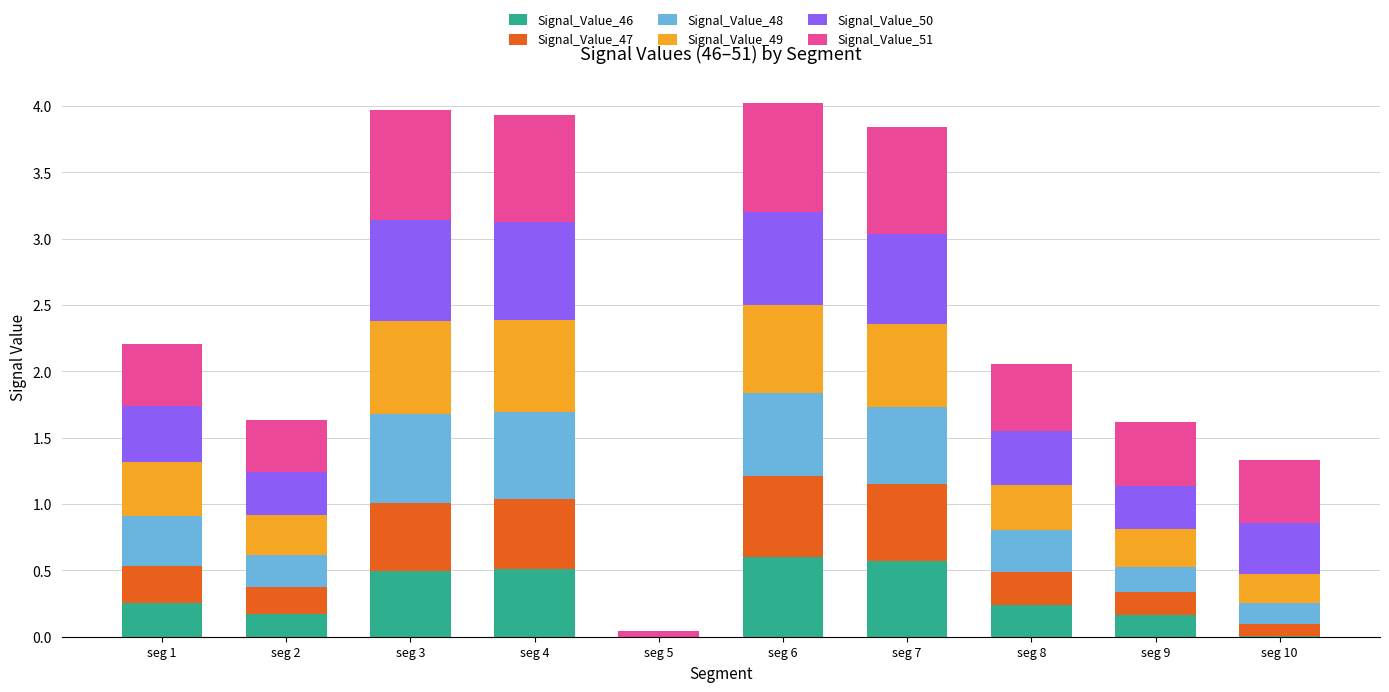

What is the total value across all series at seg 3?

4.0